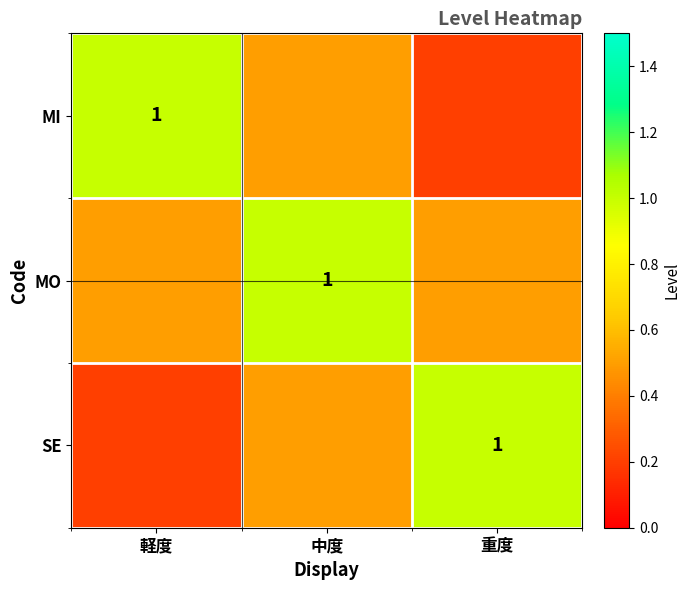

True or false: MO has a value of 0.6 at 中度.

False